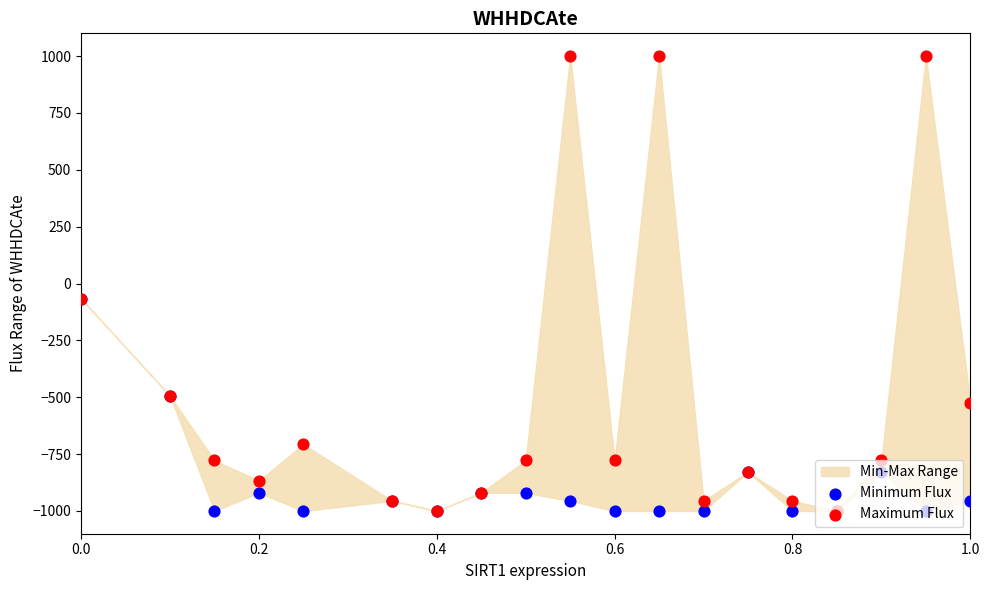

Which series has the widest spread of Y values?

Maximum Flux